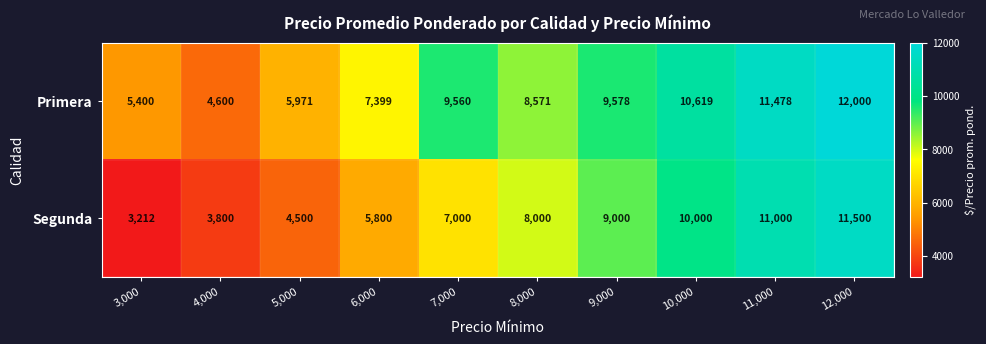

Rank the series by their maximum value, from lowest to highest.

Segunda, Primera